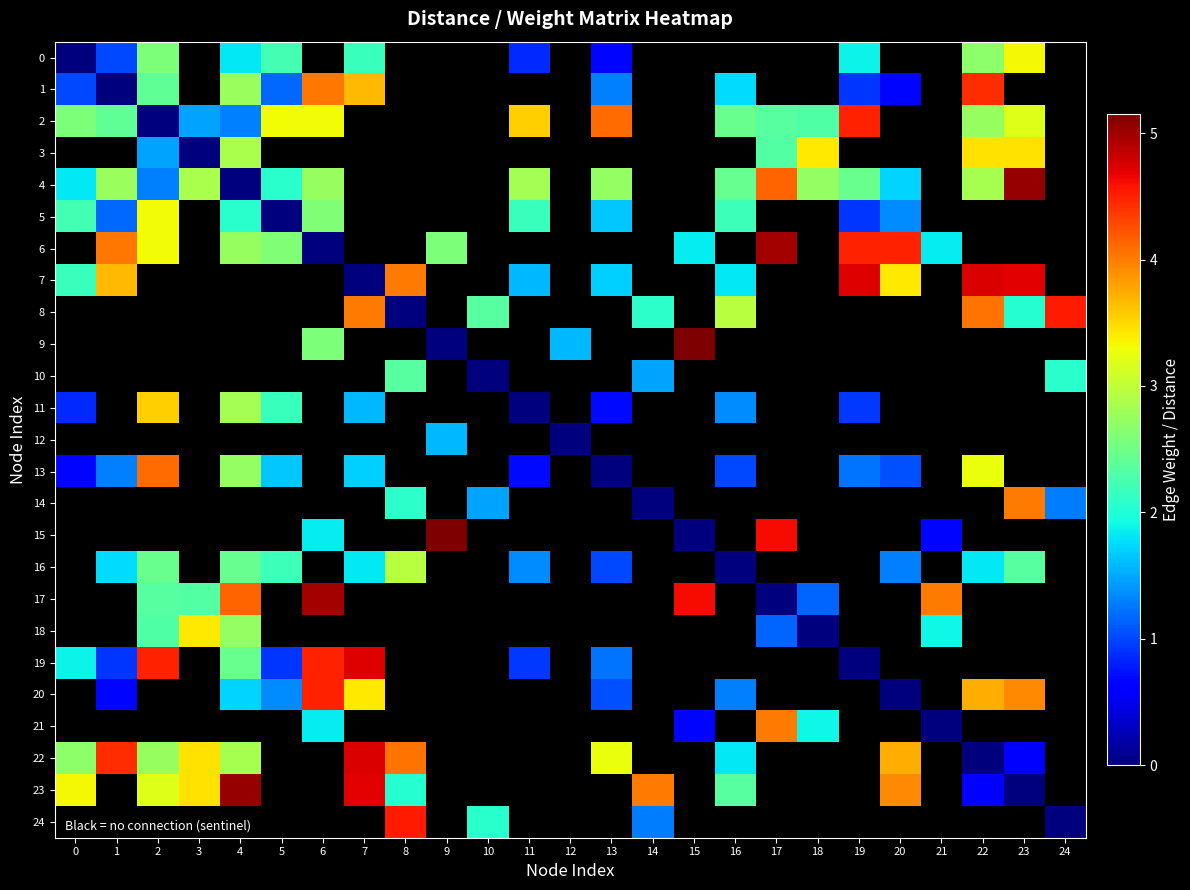

How many series are shown in this chart?

25